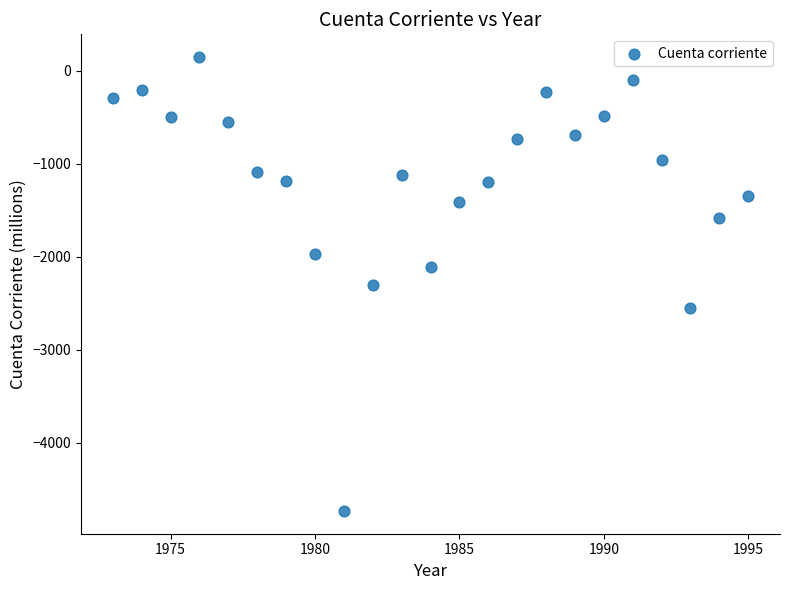

What is the range of X values (max minus min)?

22